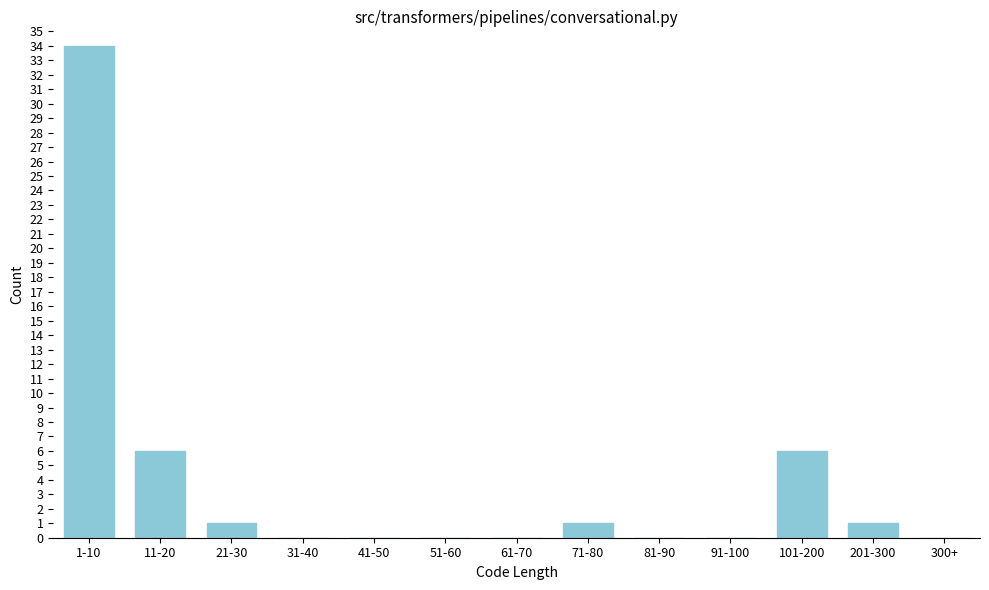

Reading left to right, extract all data points from this chart.

1-10=34	11-20=6	21-30=1	31-40=0	41-50=0	51-60=0	61-70=0	71-80=1	81-90=0	91-100=0	101-200=6	201-300=1	300+=0